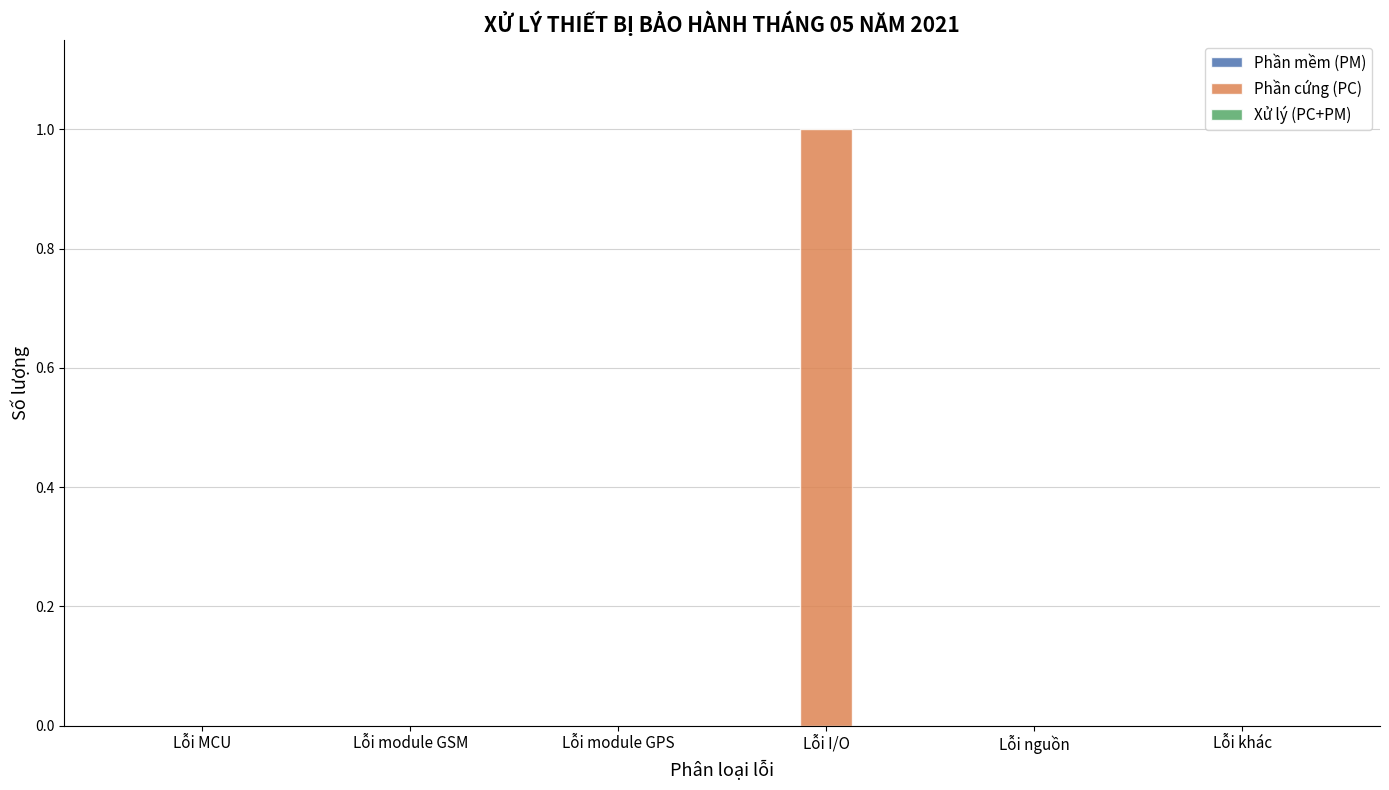

Which label corresponds to the largest value in the chart?

Lỗi I/O